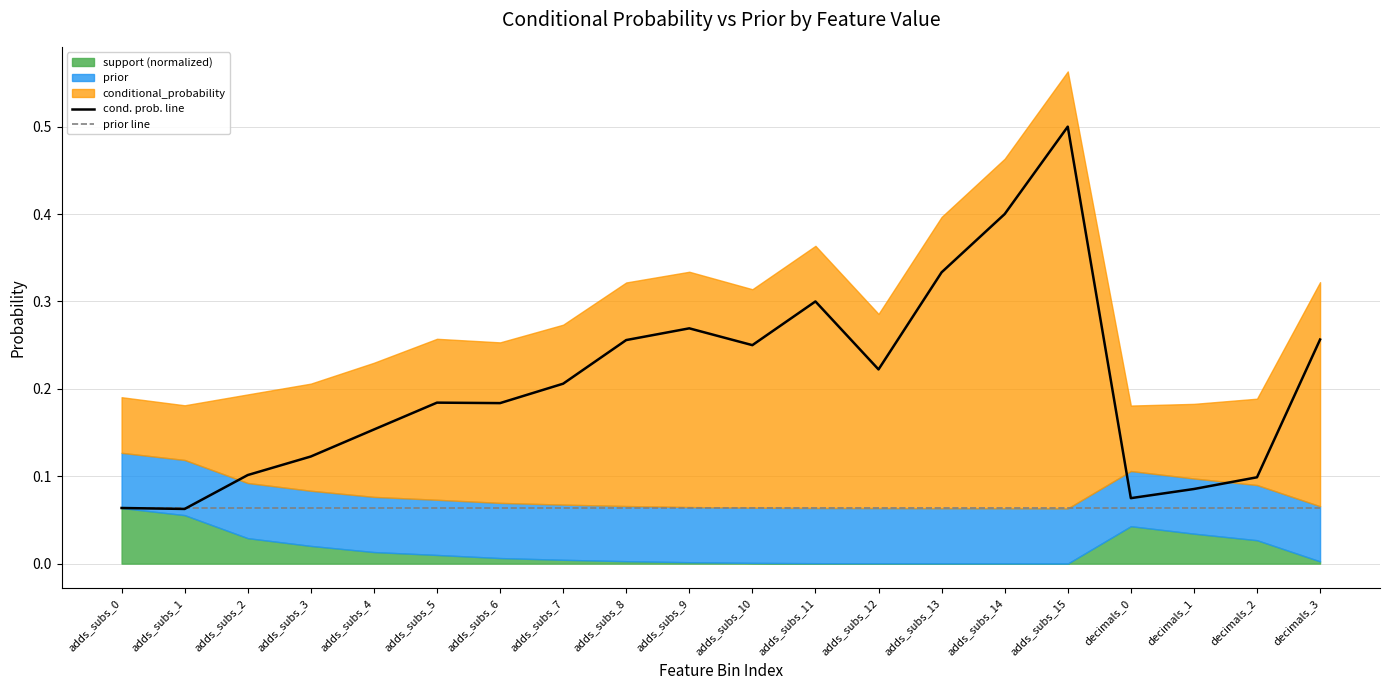

True or false: cond. prob. line has more than 0 interior local peaks.

True